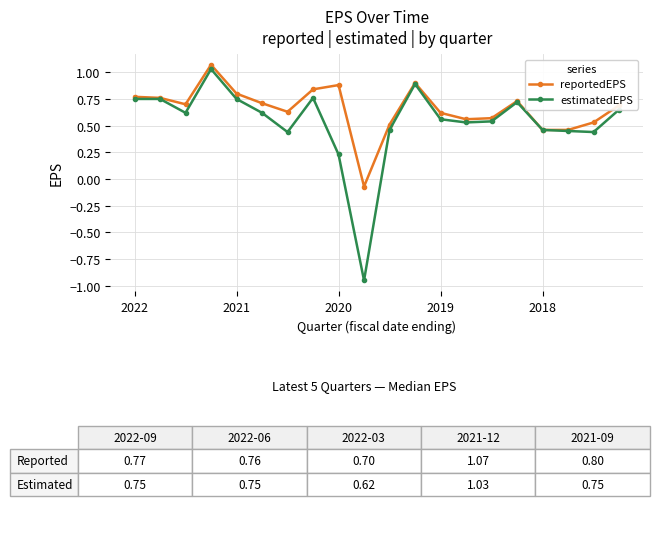

Which series has the largest range (max minus min)?

estimatedEPS